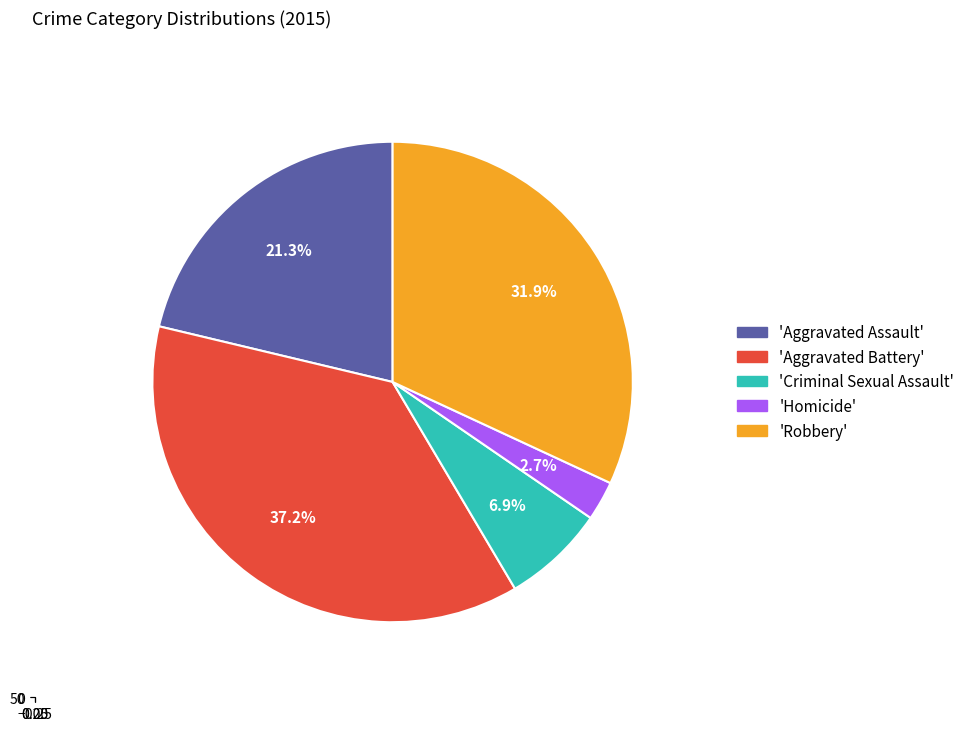

How many segments does this pie chart have?

5